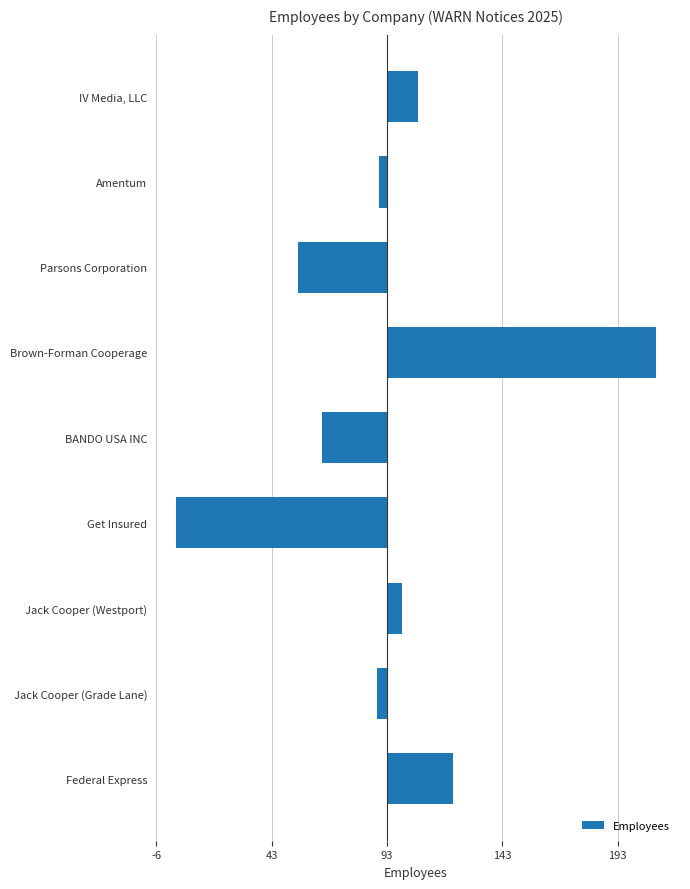

Are the bars horizontal?

Yes